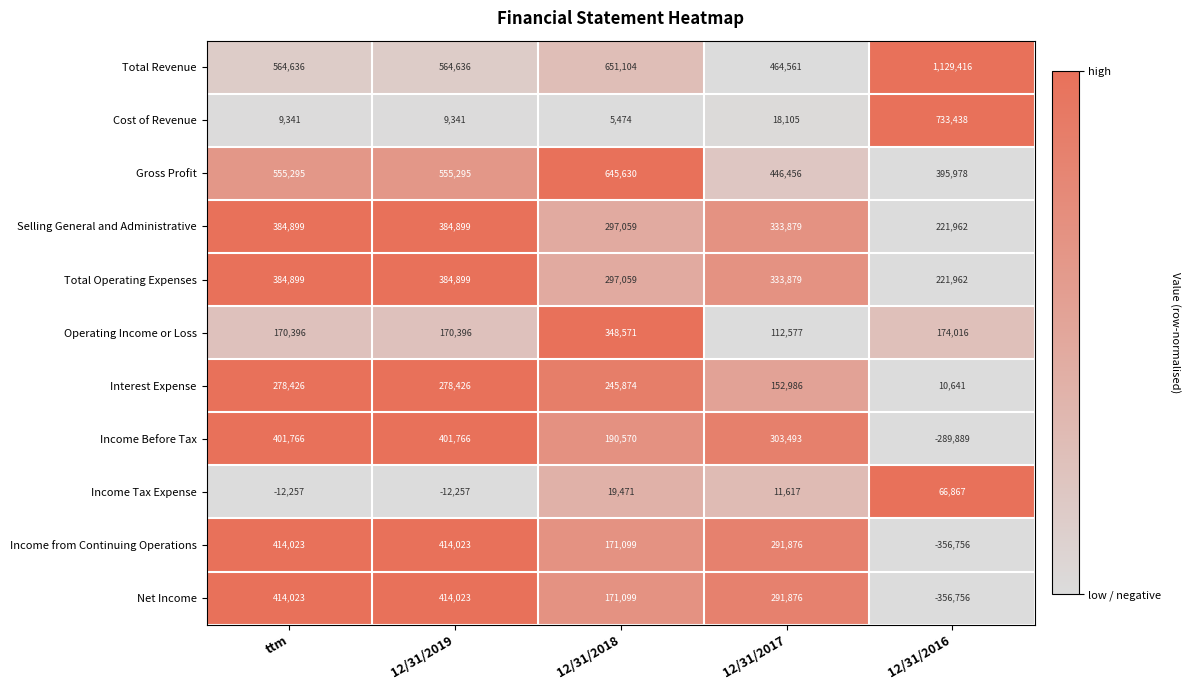

True or false: Total Operating Expenses has a value of 362885 at 12/31/2016.

False